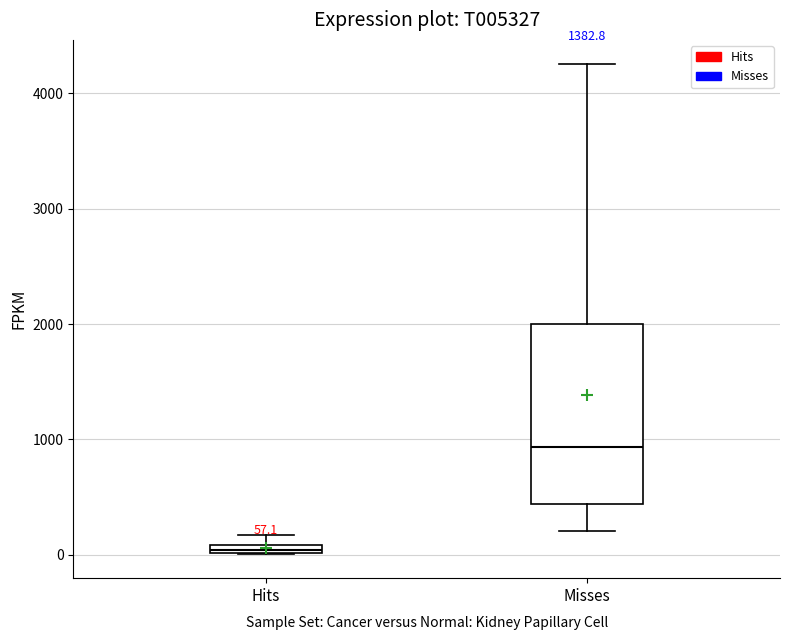

Which box has the highest median line?

Misses